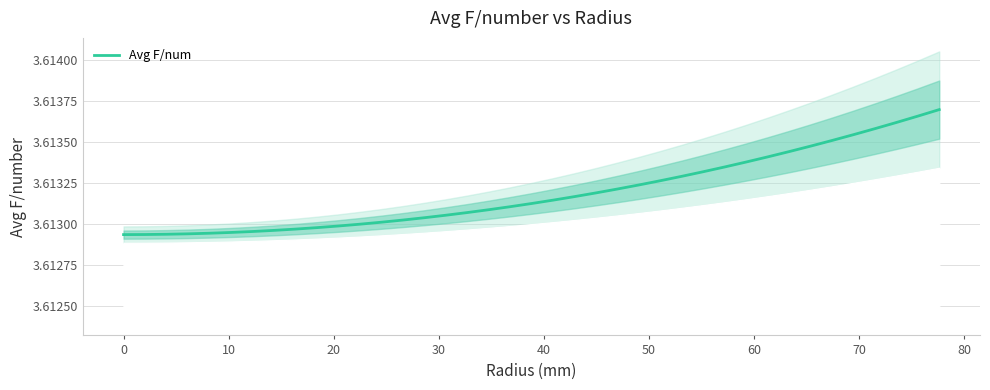

At which category does the chart reach its peak across all series?

38